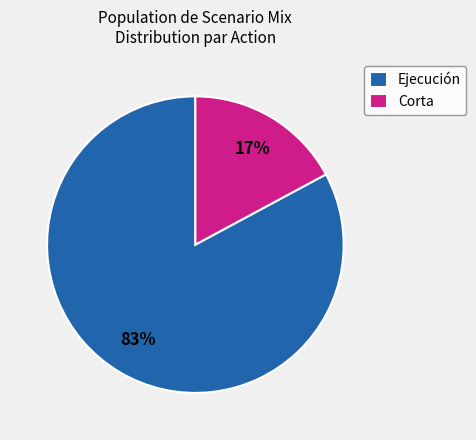

Is it true that Ejecución is 90% of the pie?

False